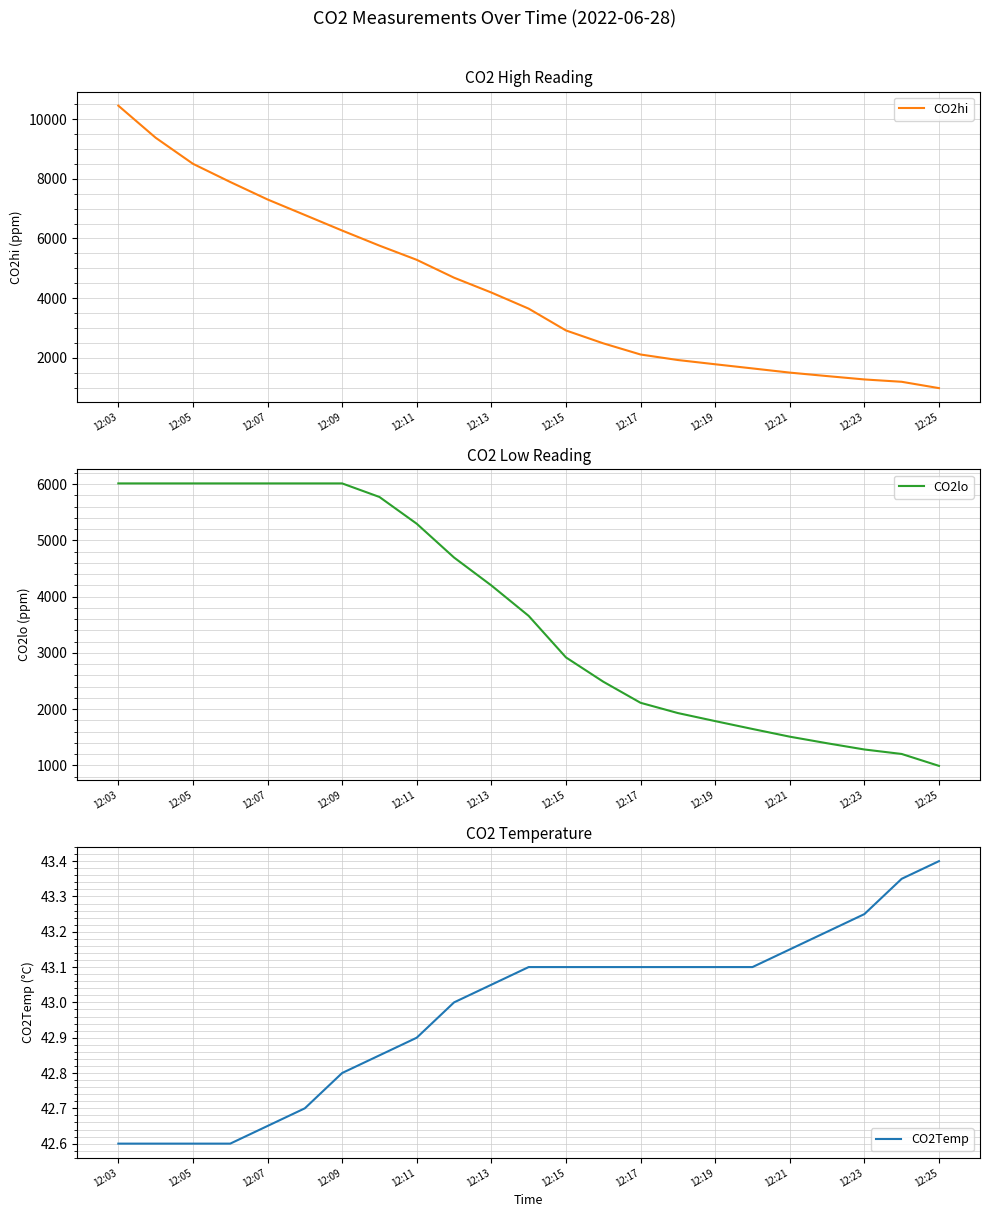

Which category has the lowest value across all series?

12:03